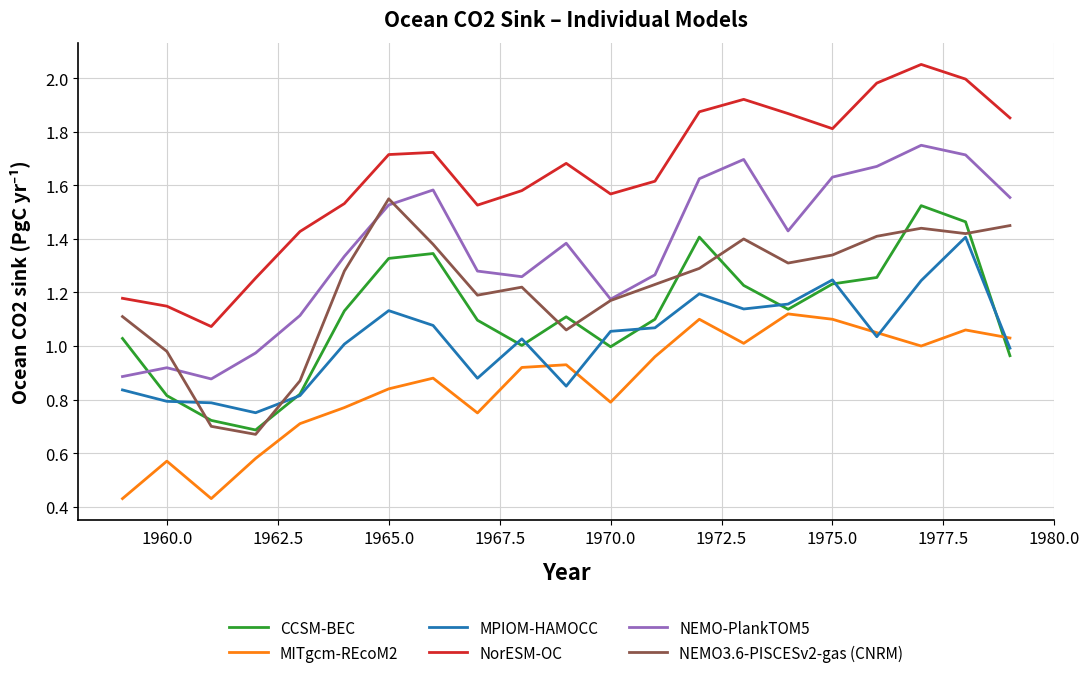

Which series has the largest range (max minus min)?

NorESM-OC